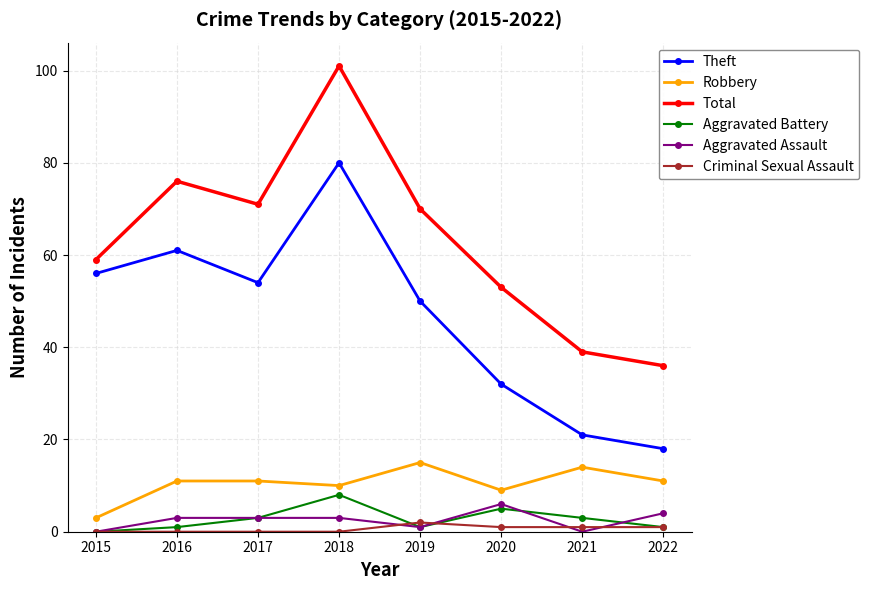

Reading right to left, transcribe all the data shown in this chart.

Theft: 18	21	32	50	80	54	61	56
Robbery: 11	14	9	15	10	11	11	3
Total: 36	39	53	70	101	71	76	59
Aggravated Battery: 1	3	5	1	8	3	1	0
Aggravated Assault: 4	0	6	1	3	3	3	0
Criminal Sexual Assault: 1	1	1	2	0	0	0	0